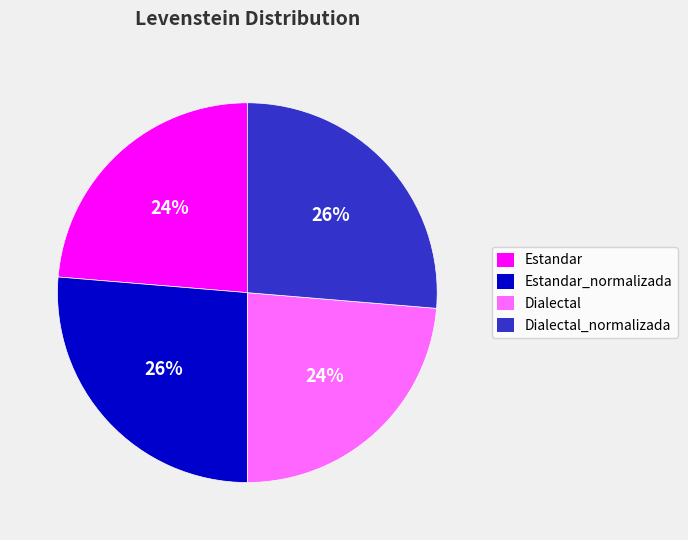

Is it true that Dialectal is 38% of the pie?

False